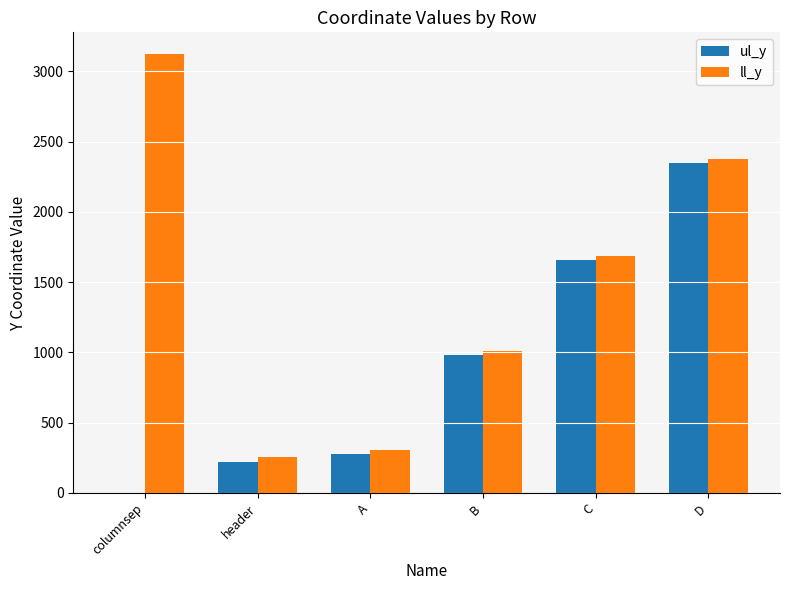

Which series changed the most between B and D?

ul_y